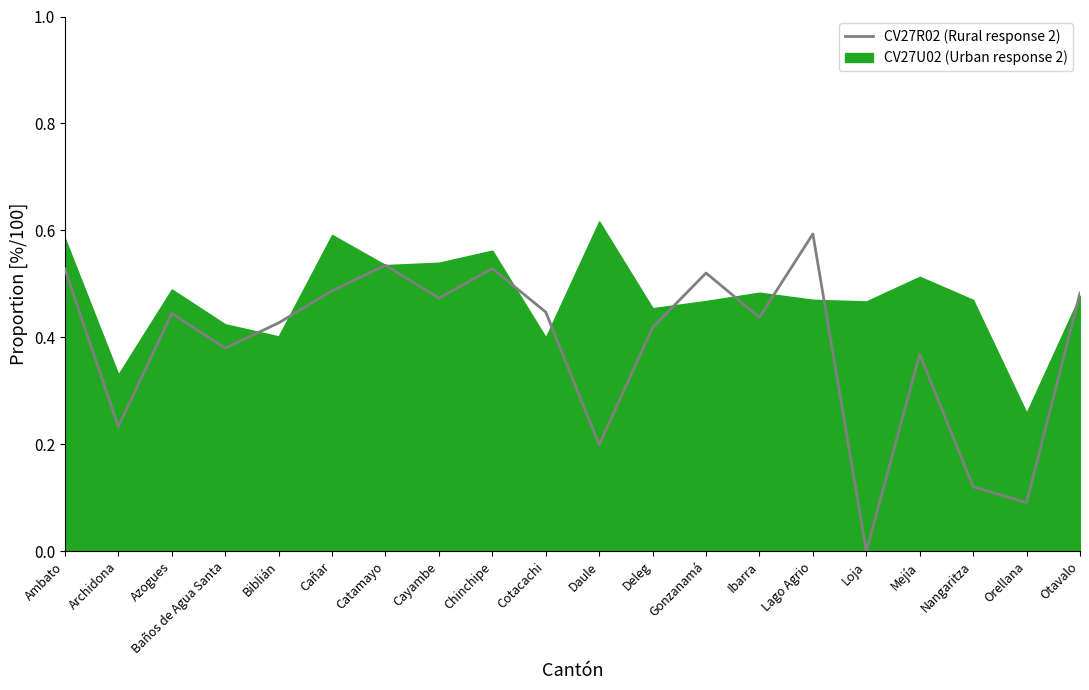

True or false: the data shows 0.5 at Cañar.

True